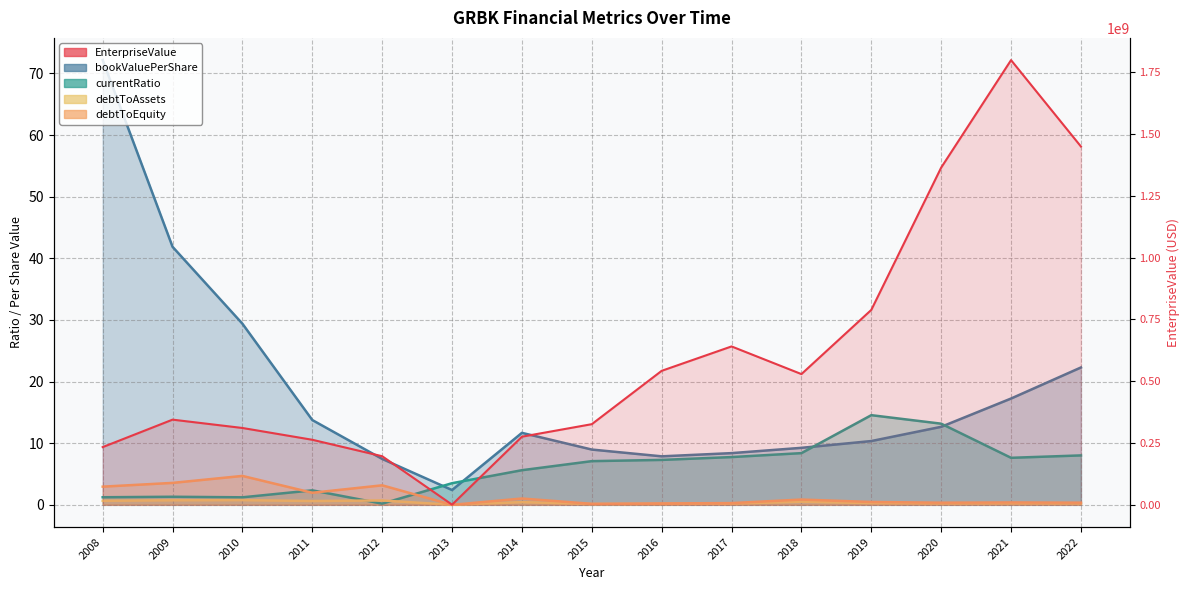

What are all the series names shown in the legend?

EnterpriseValue, bookValuePerShare, currentRatio, debtToAssets, debtToEquity